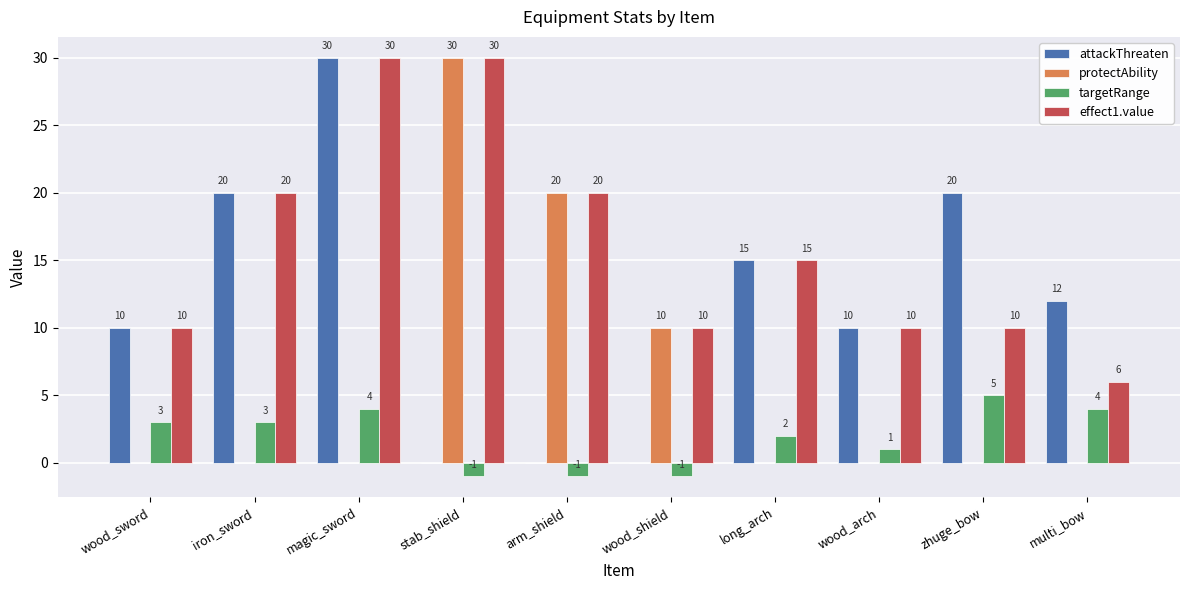

Between arm_shield and long_arch, which series saw the biggest shift?

protectAbility